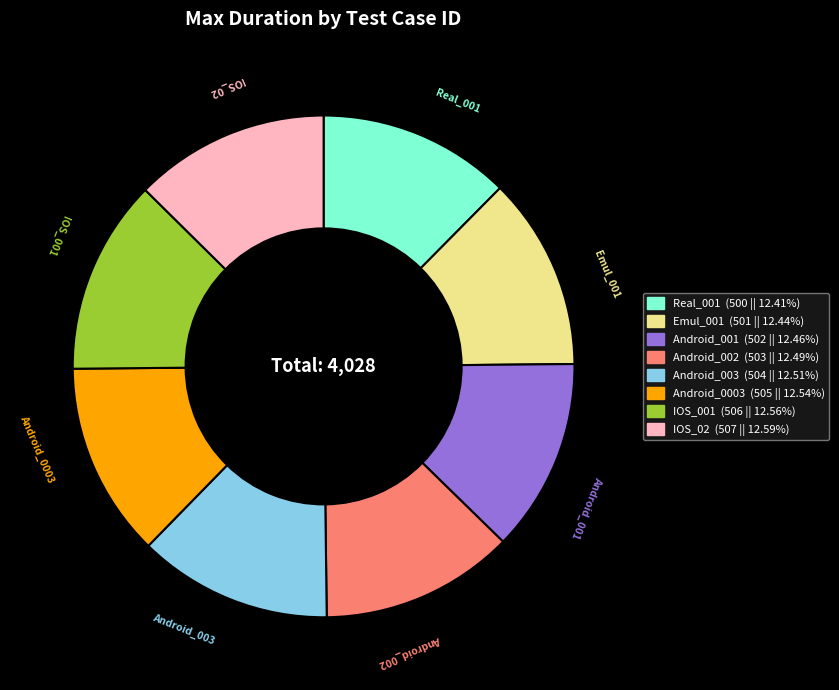

Is there any slice that represents more than half of the pie?

No